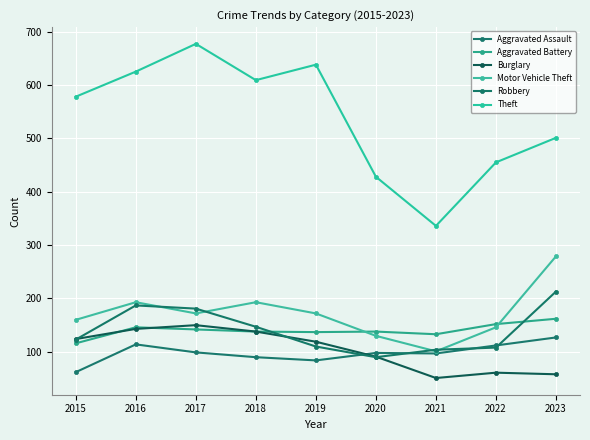

What is the sum of all Motor Vehicle Theft values?

1546